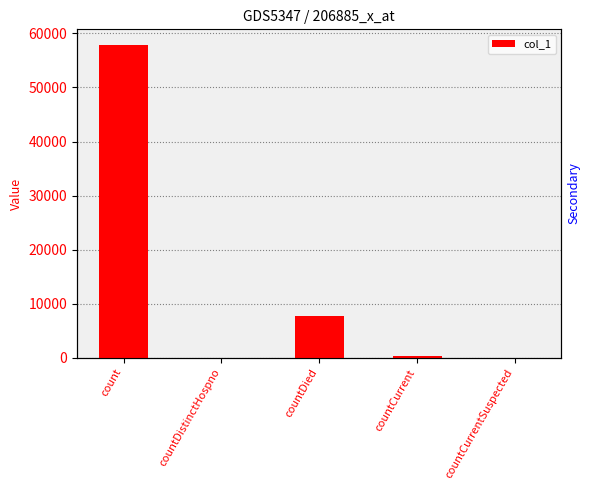

At which label is the value closest to 28935?

countDied